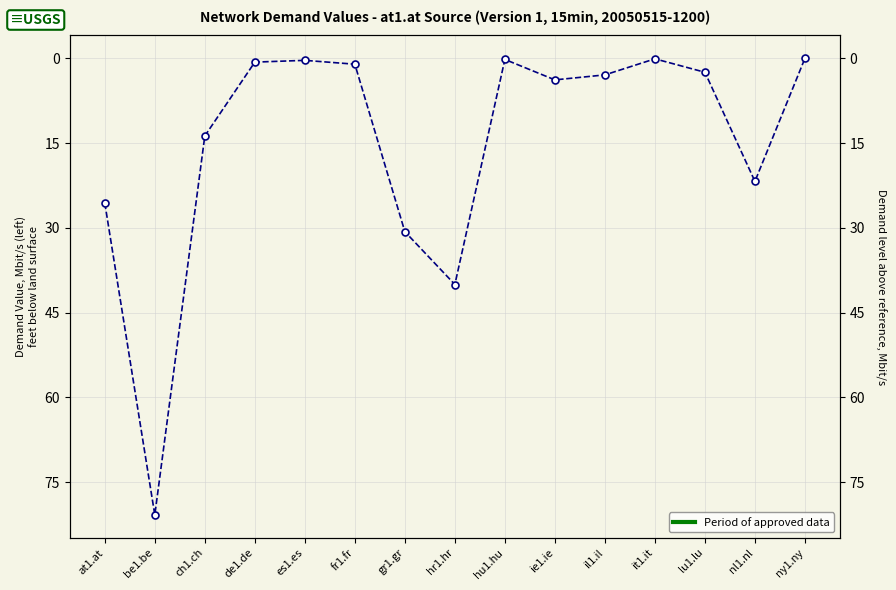

What is the label of the 14th point from the right?

be1.be